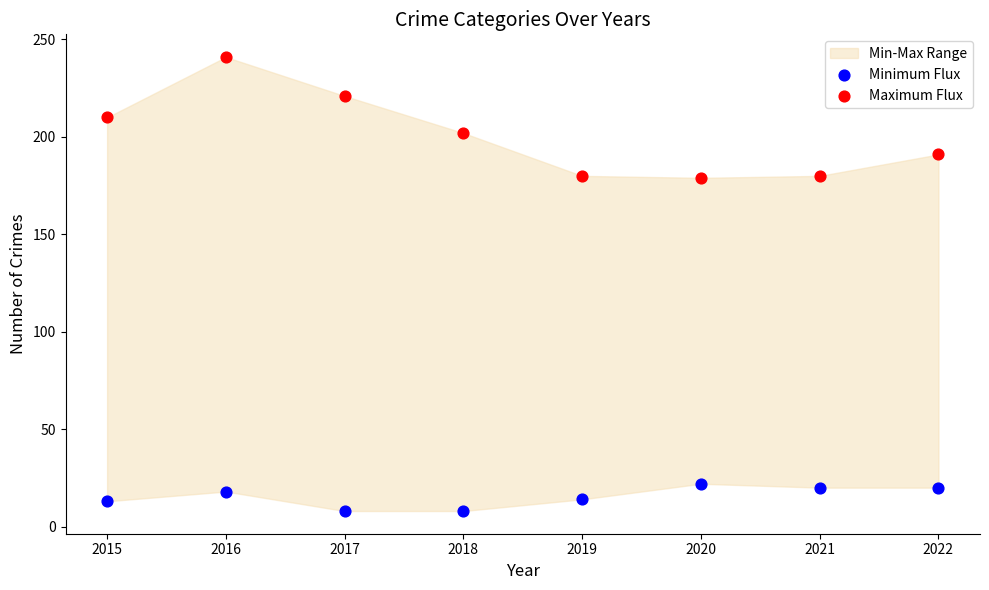

Which series has the largest Y range (max minus min)?

Maximum Flux